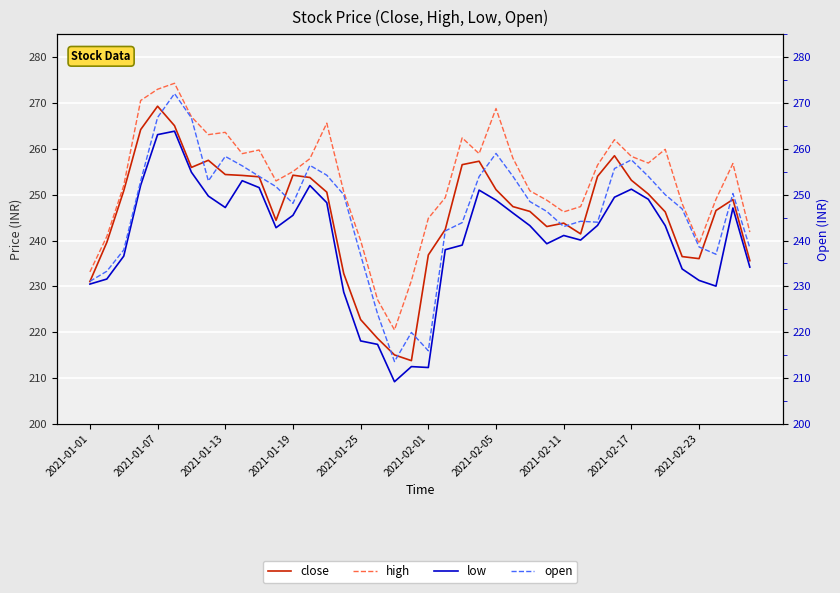

What is the difference between the maximum and minimum values in the high series?

53.8